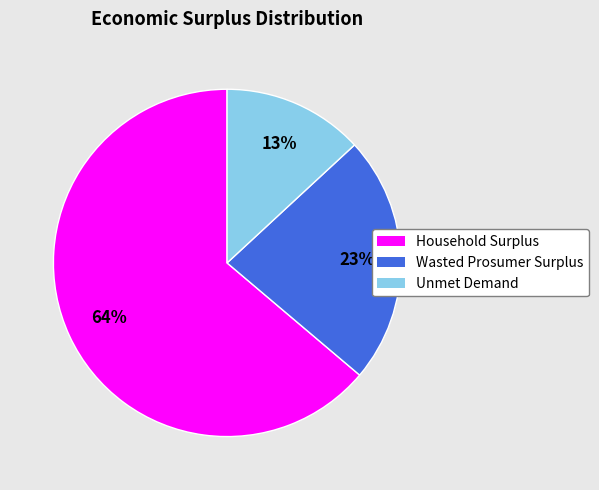

Combined, do Wasted Prosumer Surplus and Unmet Demand account for over 50%?

No